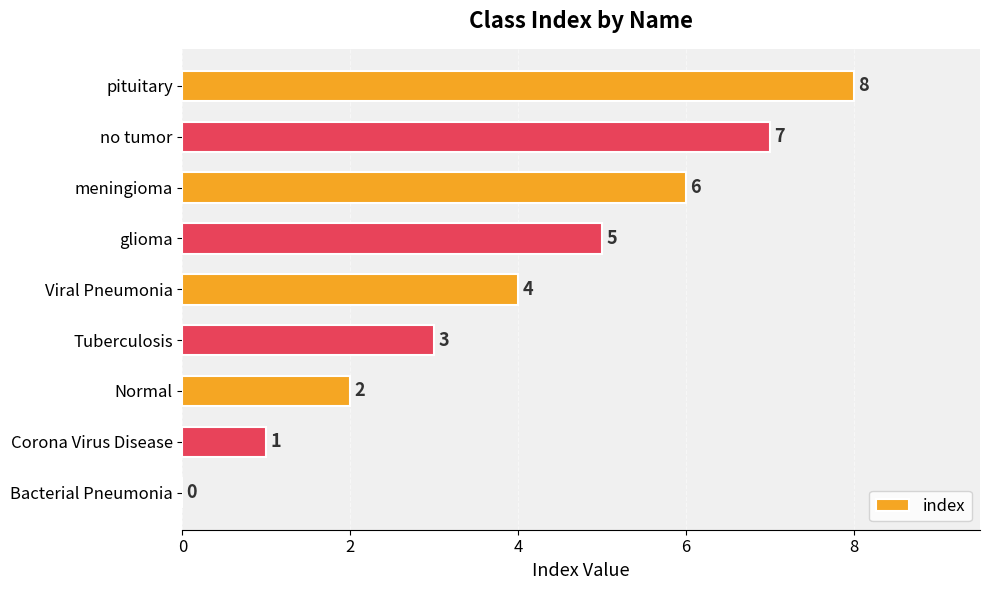

Is it true that the value at Corona Virus Disease is 0?

False